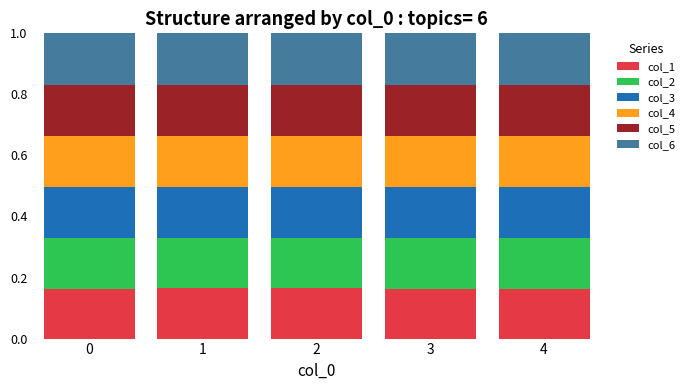

What is the total value across all series at 0?

1.0